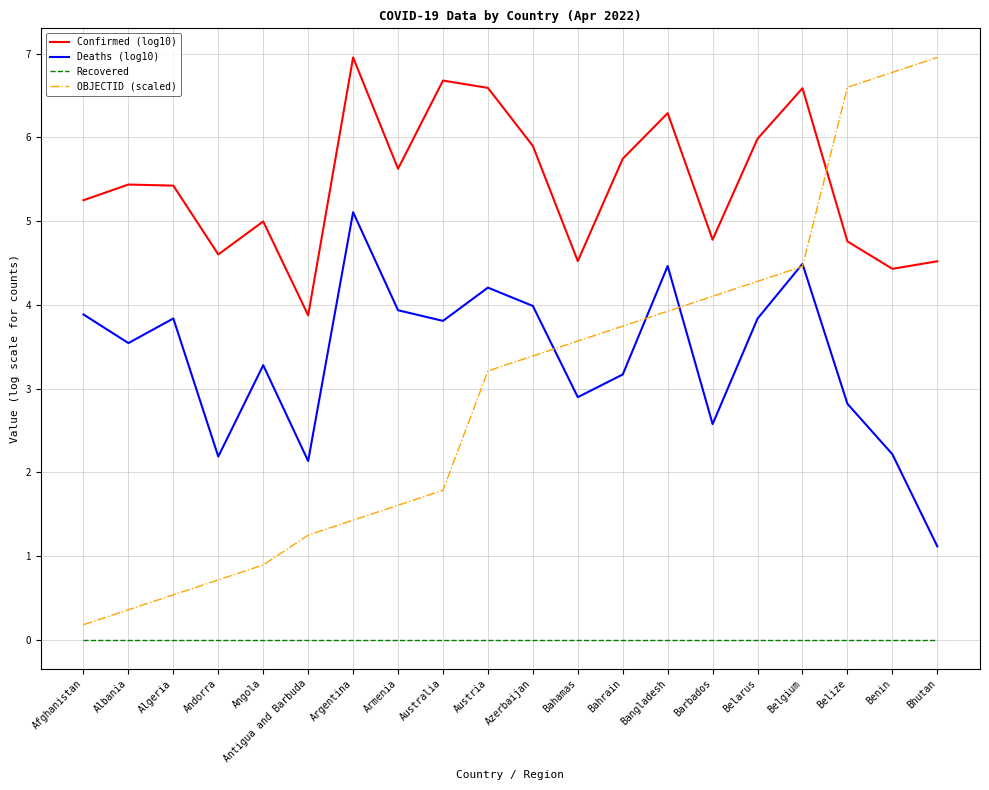

Reading right to left, extract all data points from this chart.

Confirmed (log10): Bhutan=4.5	Benin=4.4	Belize=4.8	Belgium=6.6	Belarus=6.0	Barbados=4.8	Bangladesh=6.3	Bahrain=5.7	Bahamas=4.5	Azerbaijan=5.9	Austria=6.6	Australia=6.7	Armenia=5.6	Argentina=7.0	Antigua and Barbuda=3.9	Angola=5.0	Andorra=4.6	Algeria=5.4	Albania=5.4	Afghanistan=5.3
Deaths (log10): Bhutan=1.1	Benin=2.2	Belize=2.8	Belgium=4.5	Belarus=3.8	Barbados=2.6	Bangladesh=4.5	Bahrain=3.2	Bahamas=2.9	Azerbaijan=4.0	Austria=4.2	Australia=3.8	Armenia=3.9	Argentina=5.1	Antigua and Barbuda=2.1	Angola=3.3	Andorra=2.2	Algeria=3.8	Albania=3.5	Afghanistan=3.9
Recovered: Bhutan=0.0	Benin=0.0	Belize=0.0	Belgium=0.0	Belarus=0.0	Barbados=0.0	Bangladesh=0.0	Bahrain=0.0	Bahamas=0.0	Azerbaijan=0.0	Austria=0.0	Australia=0.0	Armenia=0.0	Argentina=0.0	Antigua and Barbuda=0.0	Angola=0.0	Andorra=0.0	Algeria=0.0	Albania=0.0	Afghanistan=0.0
OBJECTID (scaled): Bhutan=7.0	Benin=6.8	Belize=6.6	Belgium=4.5	Belarus=4.3	Barbados=4.1	Bangladesh=3.9	Bahrain=3.7	Bahamas=3.6	Azerbaijan=3.4	Austria=3.2	Australia=1.8	Armenia=1.6	Argentina=1.4	Antigua and Barbuda=1.2	Angola=0.9	Andorra=0.7	Algeria=0.5	Albania=0.4	Afghanistan=0.2